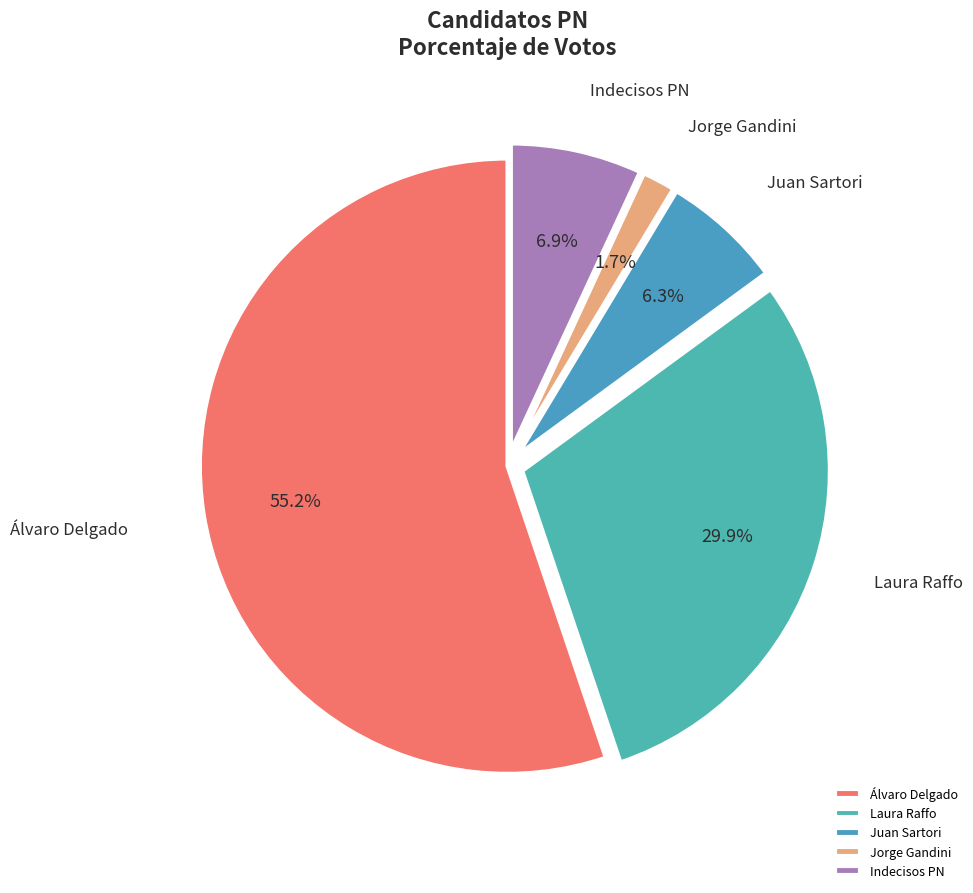

To the nearest percent, what is the difference between the Jorge Gandini and Laura Raffo slice percentages?

28%